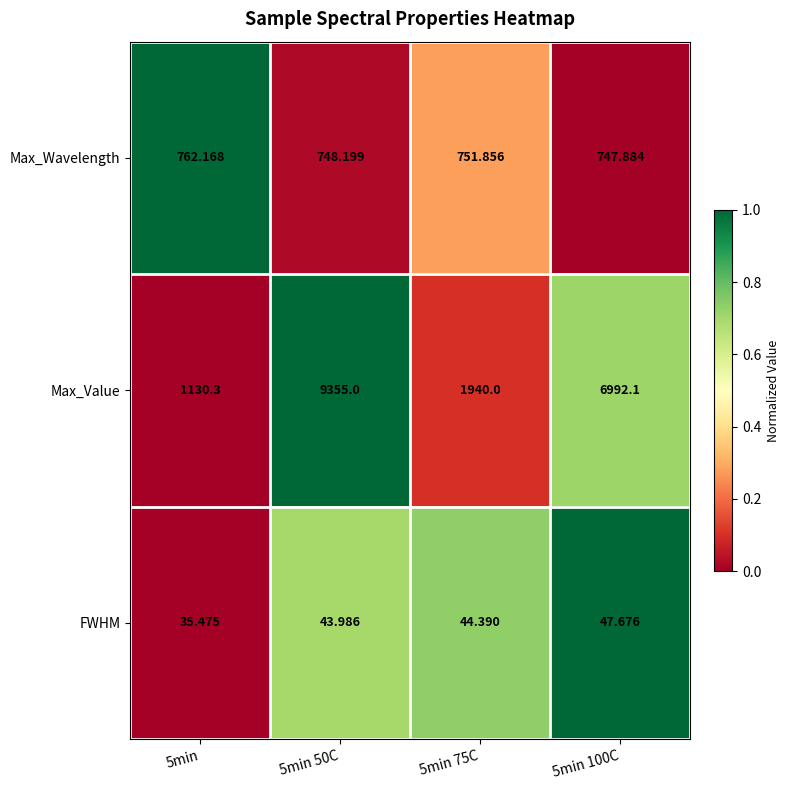

What is the spread (max minus min) of values at 5min 50C?

9311.0